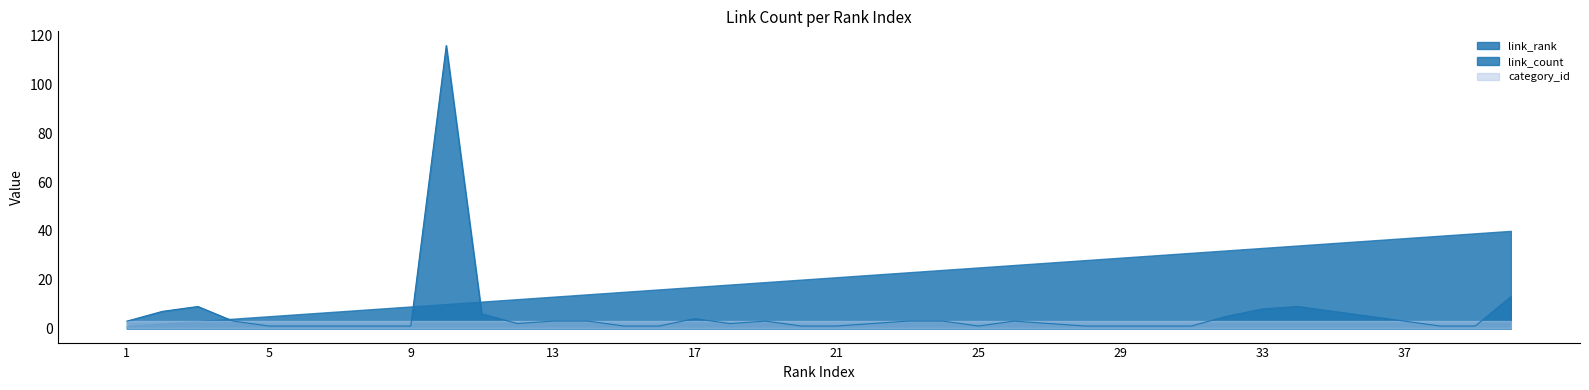

At how many categories does at least one series exceed 93?

1